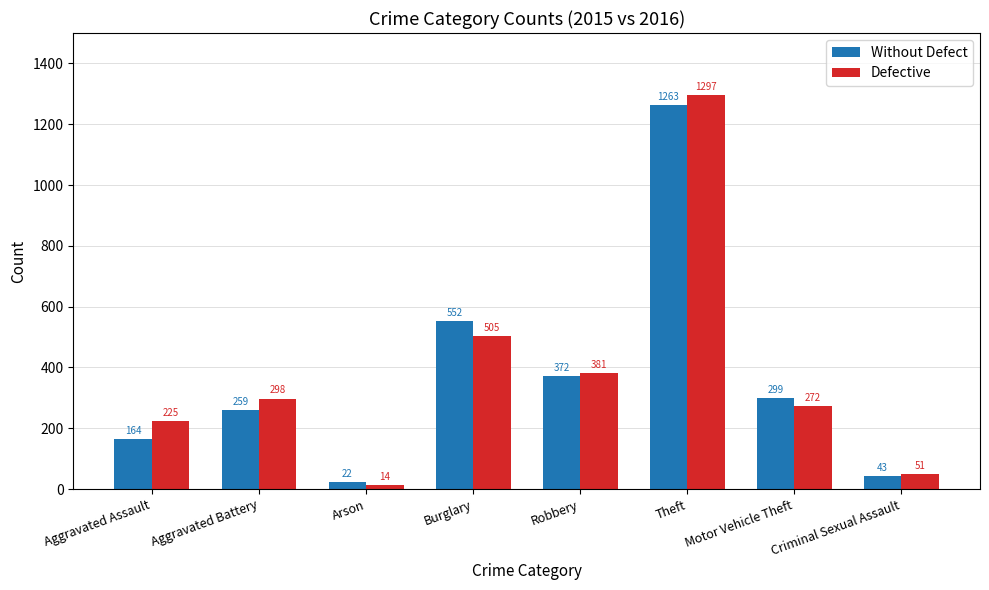

At which label does Without Defect reach its peak?

Theft